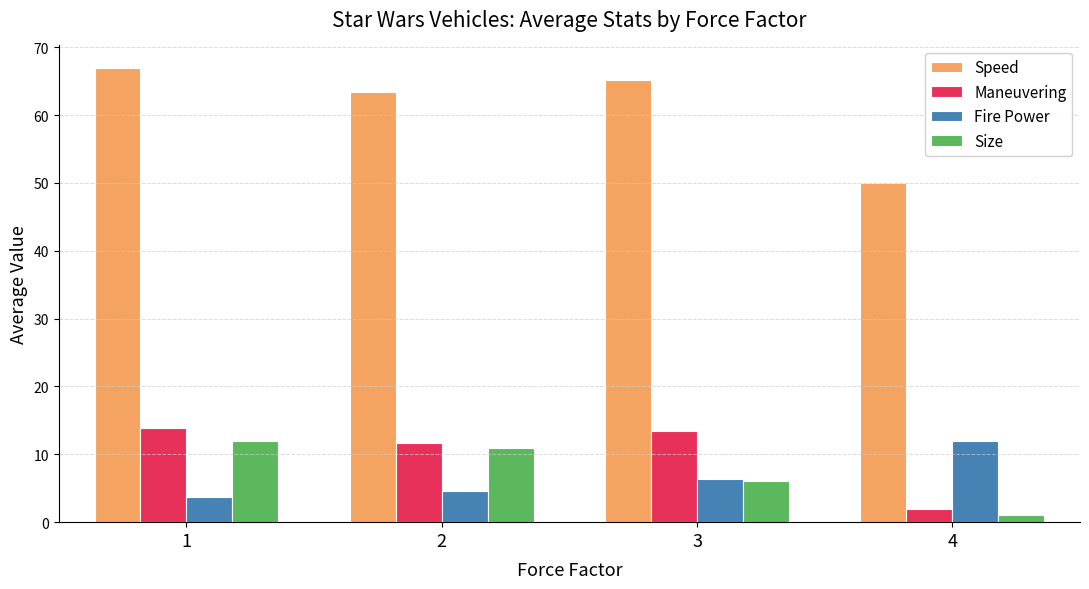

Reading right to left, what are all the values shown in this chart?

Speed: 50.0	65.2	63.5	66.9
Maneuvering: 2.0	13.5	11.7	13.8
Fire Power: 12.0	6.3	4.6	3.8
Size: 1.0	6.0	11.0	12.0